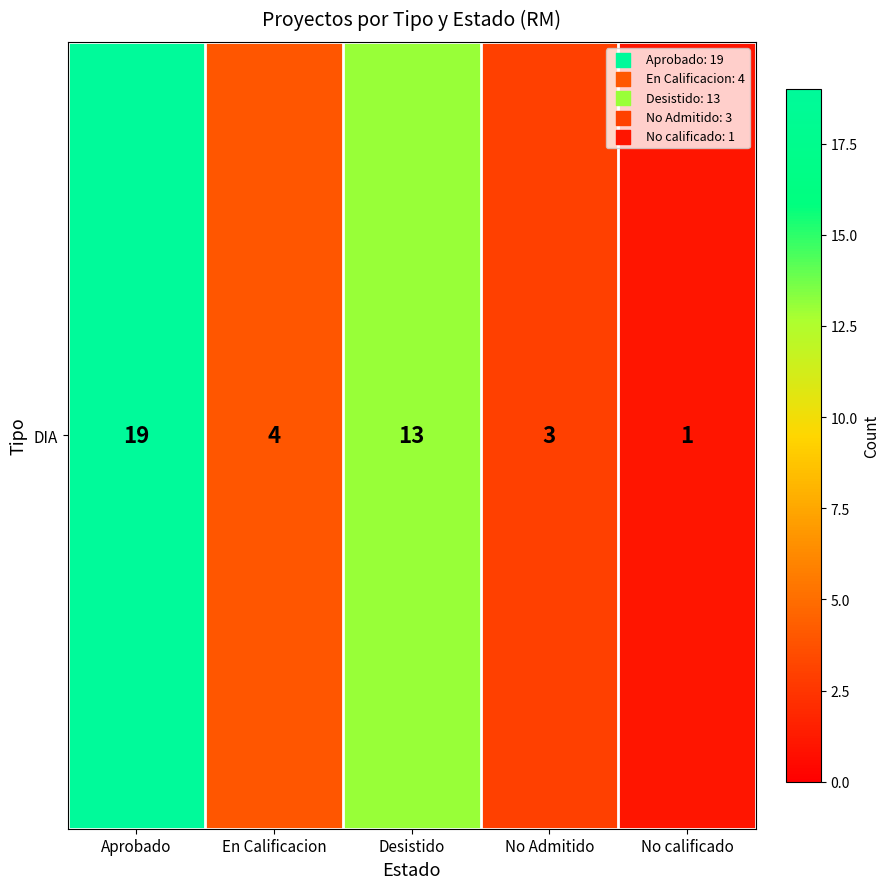

Reading right to left, what are all the values shown in this chart?

1	3	13	4	19